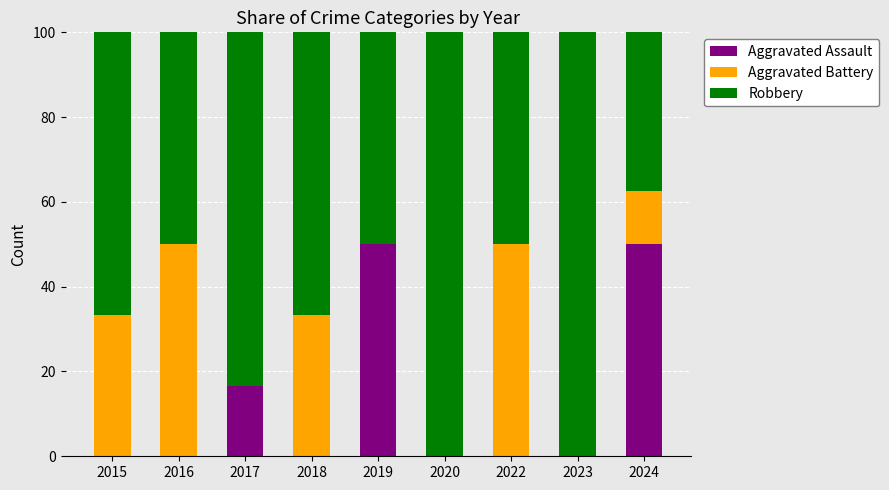

The value of Aggravated Assault at 2020 is 17.3. True or false?

False